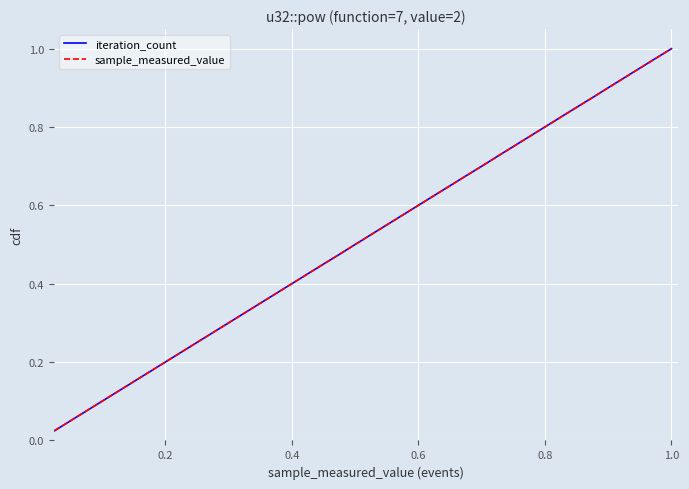

Which series has the largest range (max minus min)?

iteration_count